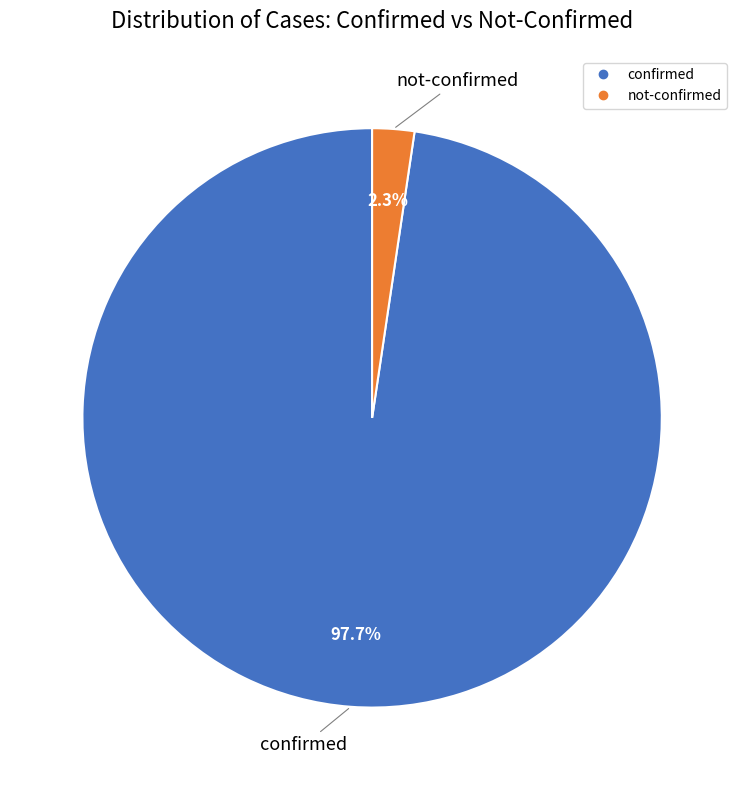

Does confirmed represent more than half of the total?

Yes